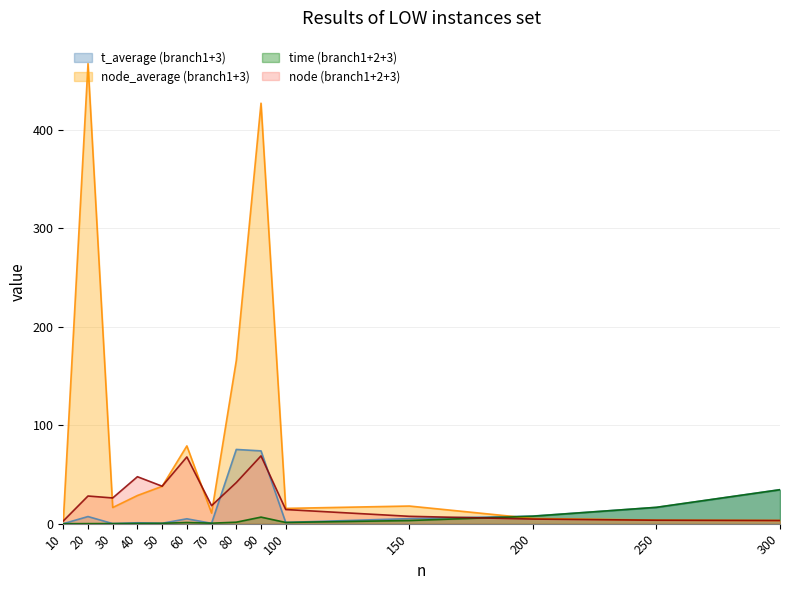

How many lines are shown in the chart?

4